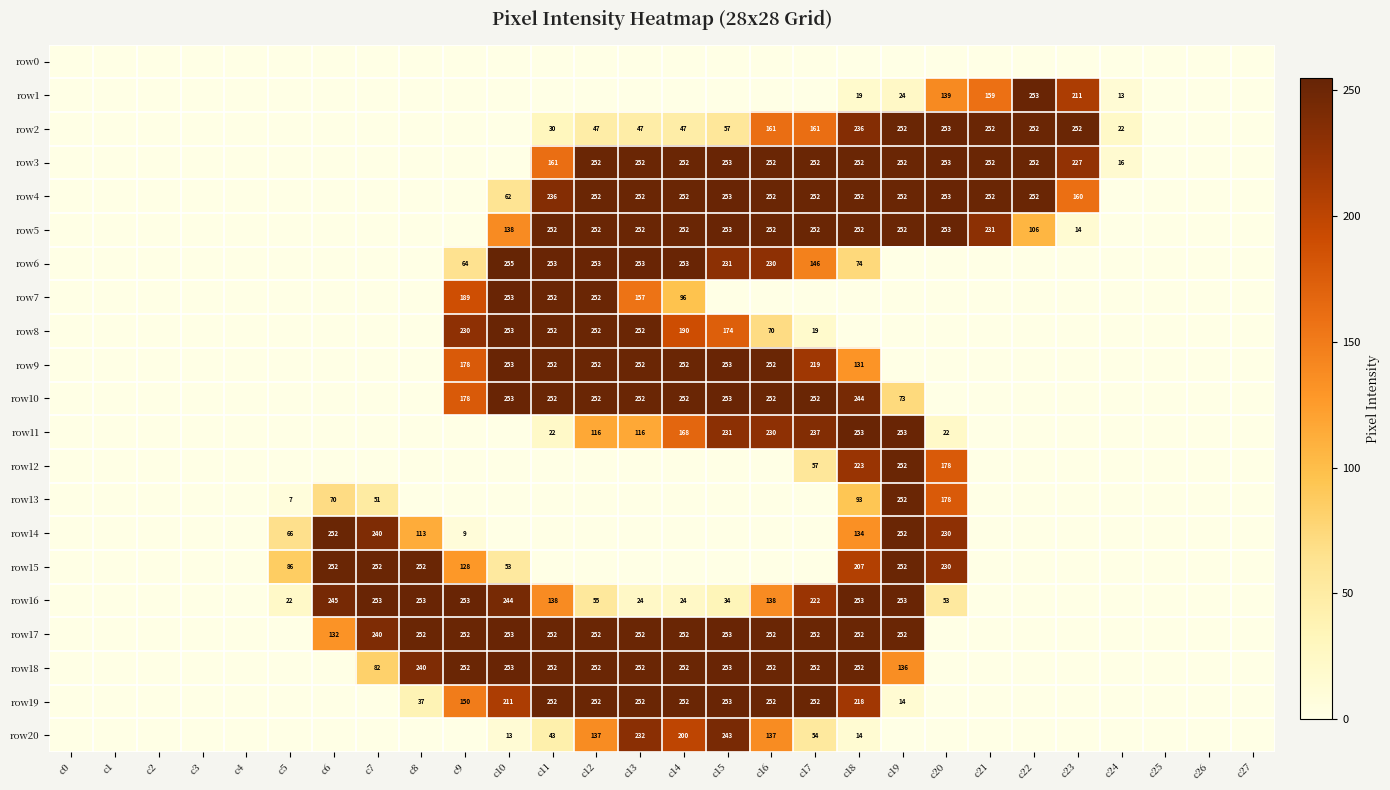

The row9 series shows 360 at c11. True or false?

False